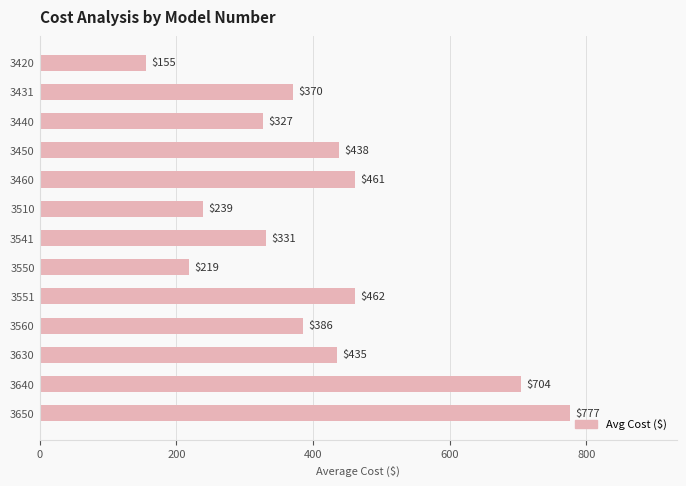

Rank the categories by value from highest to lowest.

3650, 3640, 3551, 3460, 3450, 3630, 3560, 3431, 3541, 3440, 3510, 3550, 3420